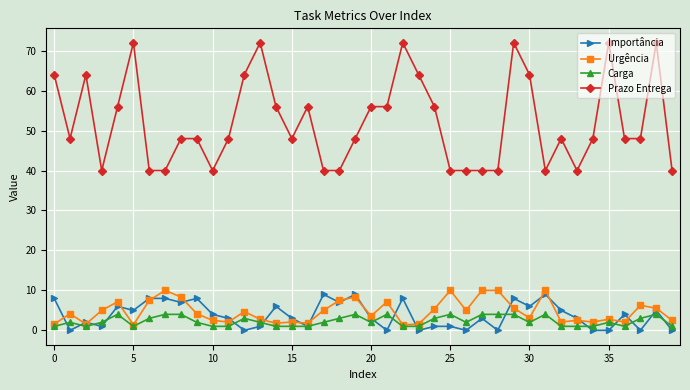

Which series has the largest total across all categories?

Prazo Entrega